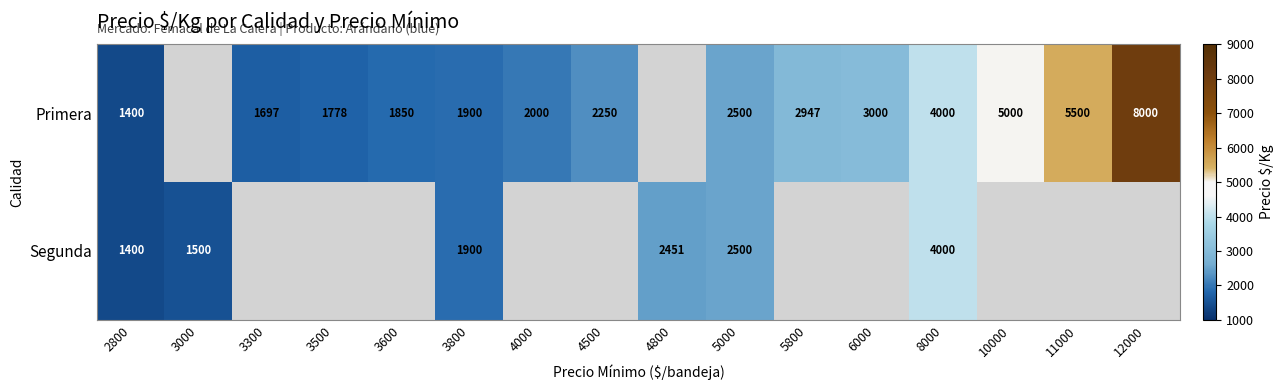

Which has a higher value, 4500 or 5800?

5800